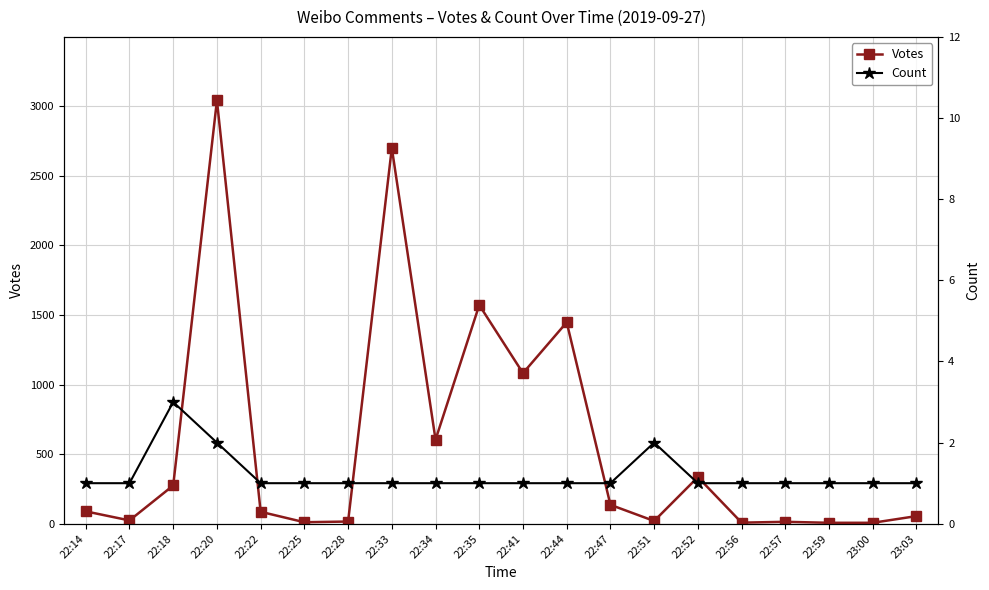

Does the chart have visible grid lines?

Yes